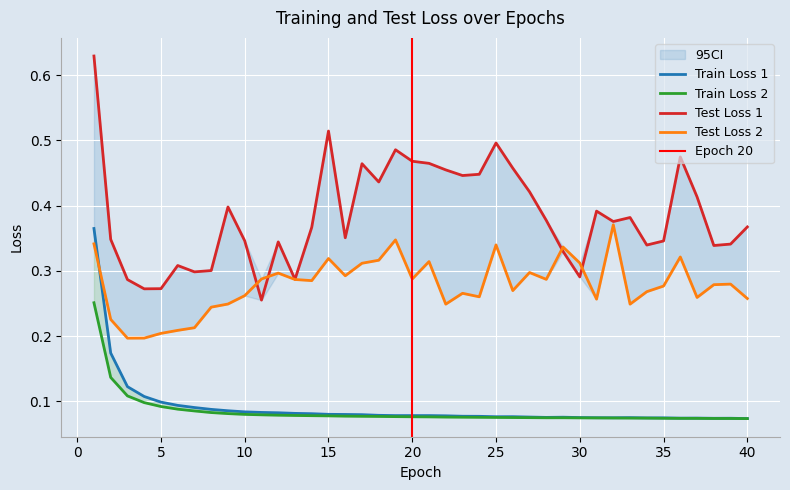

Rank the series by their maximum value, from lowest to highest.

Train Loss 2, Train Loss 1, Test Loss 2, Test Loss 1